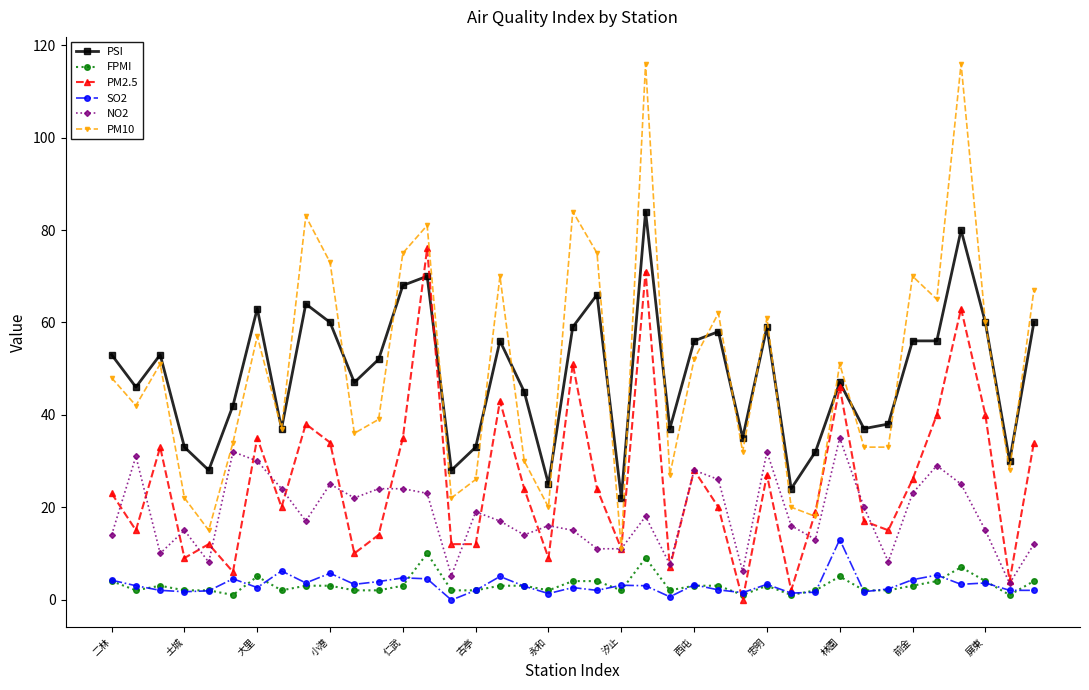

True or false: PM2.5 has more than 0 points higher than both neighbors.

True